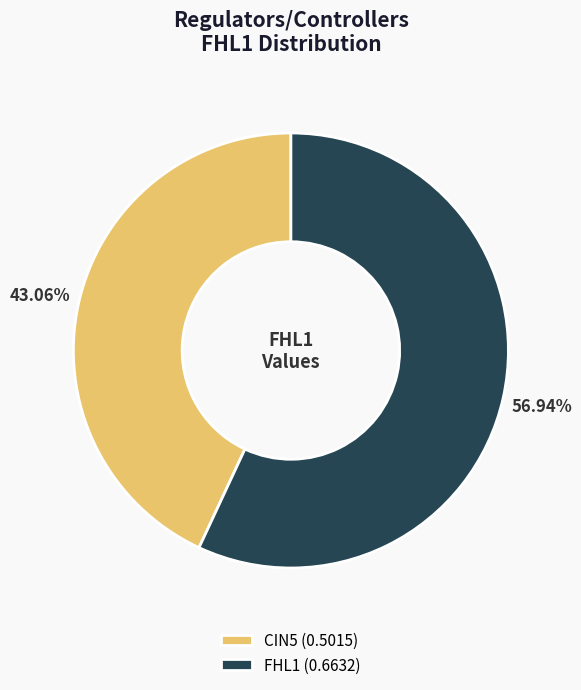

Combined, do FHL1 (0.6632) and CIN5 (0.5015) account for over 50%?

Yes